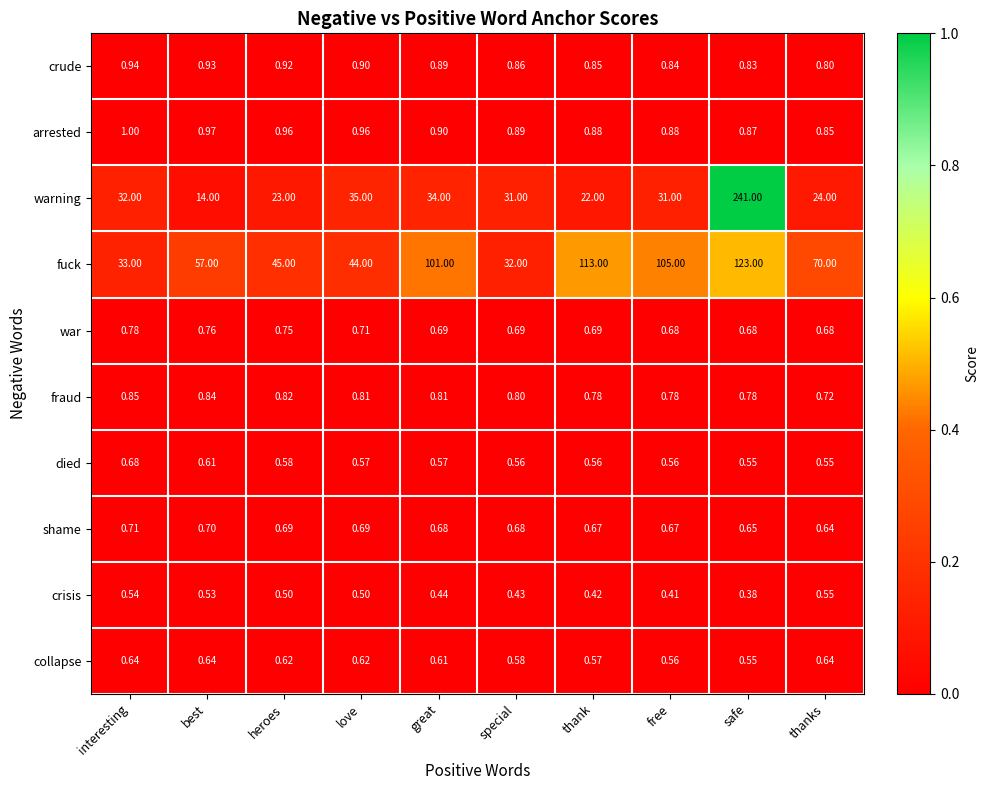

At how many categories does at least one series exceed 0?

10